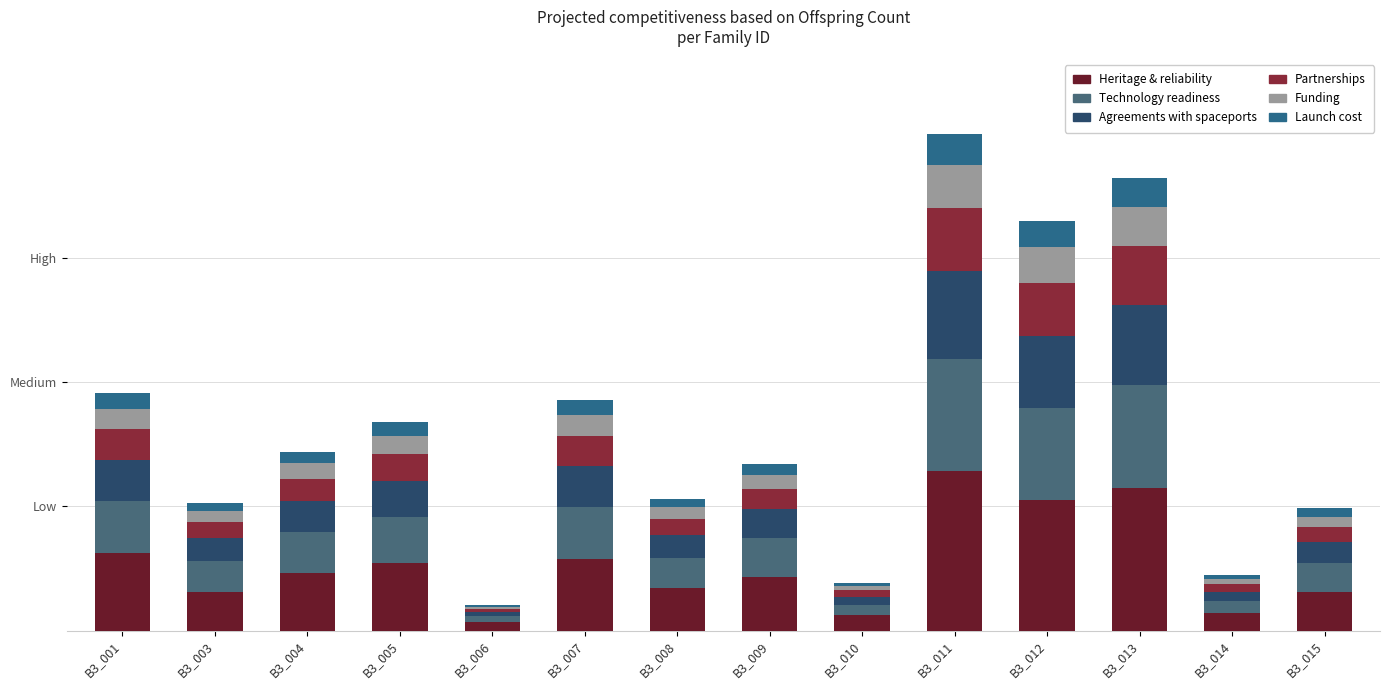

Between B3_003 and B3_014, which series saw the biggest shift?

Heritage & reliability